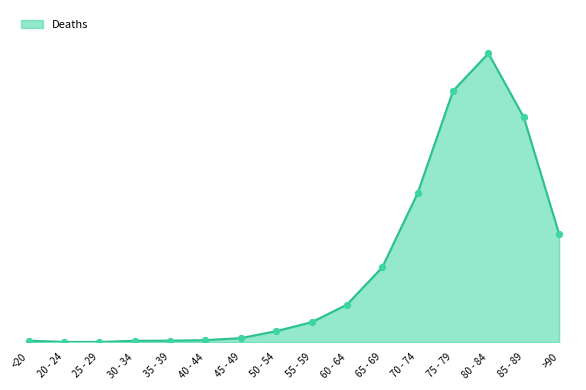

What is the ratio of the value at 75 - 79 to the value at 80 - 84?

0.9